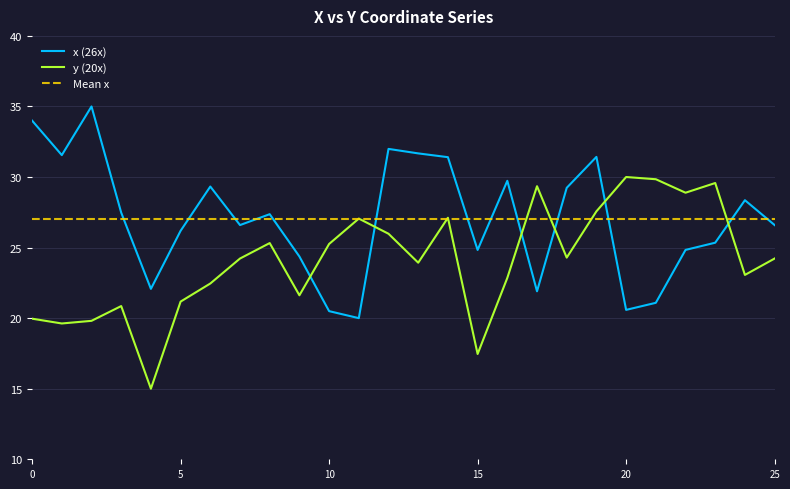

Reading left to right, list all the values displayed in this chart.

x: 0=34.0	1=31.6	2=35.0	3=27.5	4=22.1	5=26.2	6=29.3	7=26.6	8=27.4	9=24.4	10=20.5	11=20.0	12=32.0	13=31.7	14=31.4	15=24.8	16=29.7	17=21.9	18=29.2	19=31.4	20=20.6	21=21.1	22=24.8	23=25.3	24=28.4	25=26.6
y: 0=20.0	1=19.6	2=19.8	3=20.9	4=15.0	5=21.2	6=22.5	7=24.2	8=25.3	9=21.6	10=25.3	11=27.1	12=26.0	13=23.9	14=27.1	15=17.5	16=22.9	17=29.3	18=24.3	19=27.6	20=30.0	21=29.8	22=28.9	23=29.6	24=23.1	25=24.2